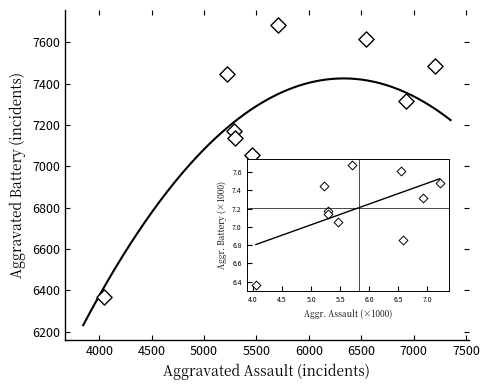

What Y value in the scatter plot is closest to 7025?

7054